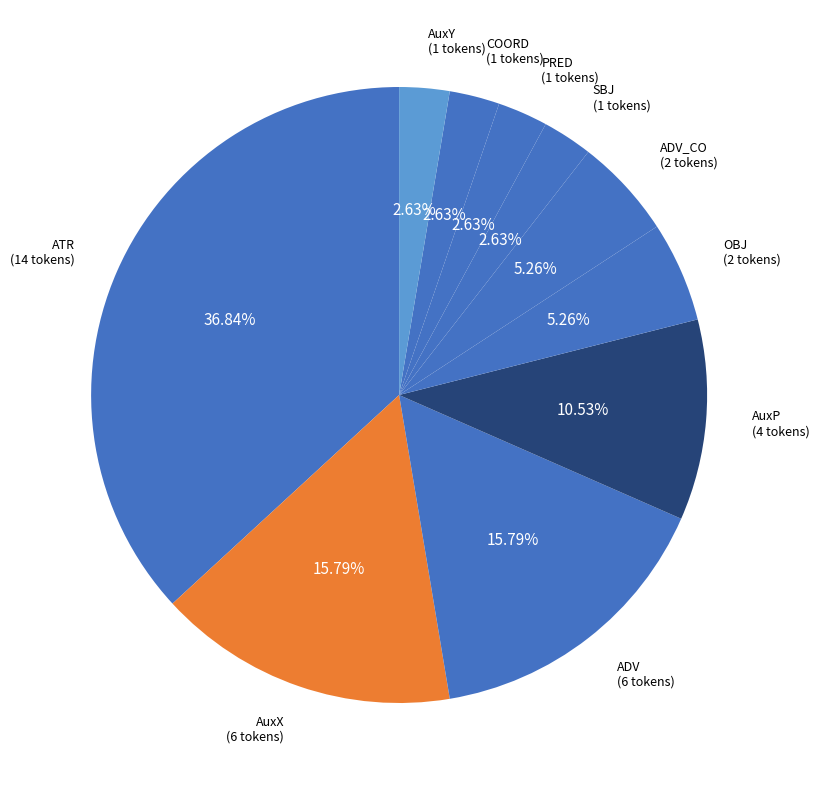

Is the sum of ATR and OBJ greater than half?

No